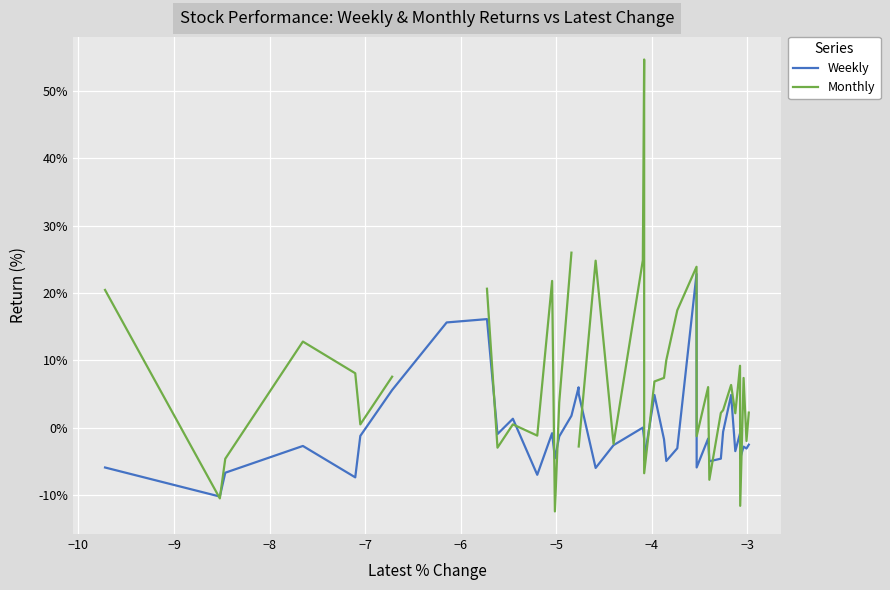

What is the lowest value of the Weekly series?

-10.3